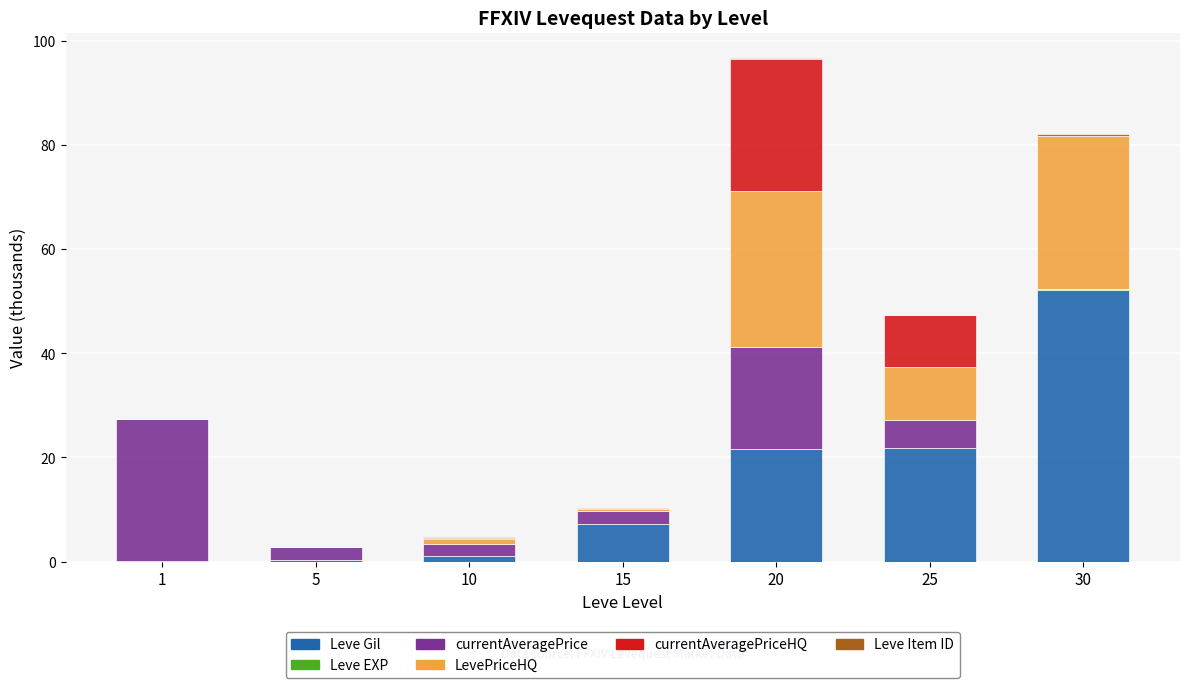

At which category is the sum across all series the highest?

20